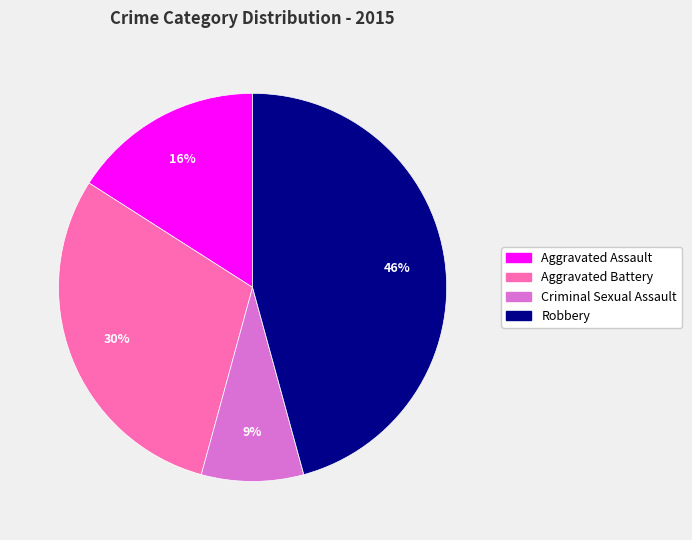

Is there any slice that represents more than half of the pie?

No